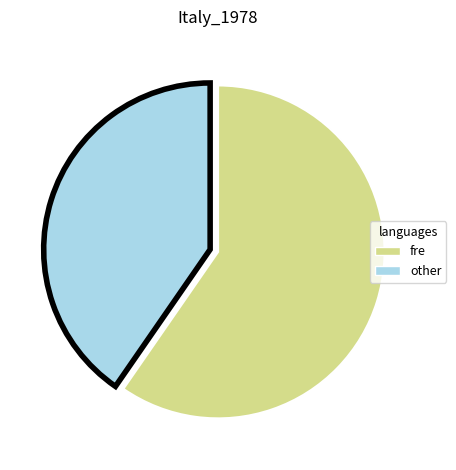

Is there any slice that represents more than half of the pie?

Yes